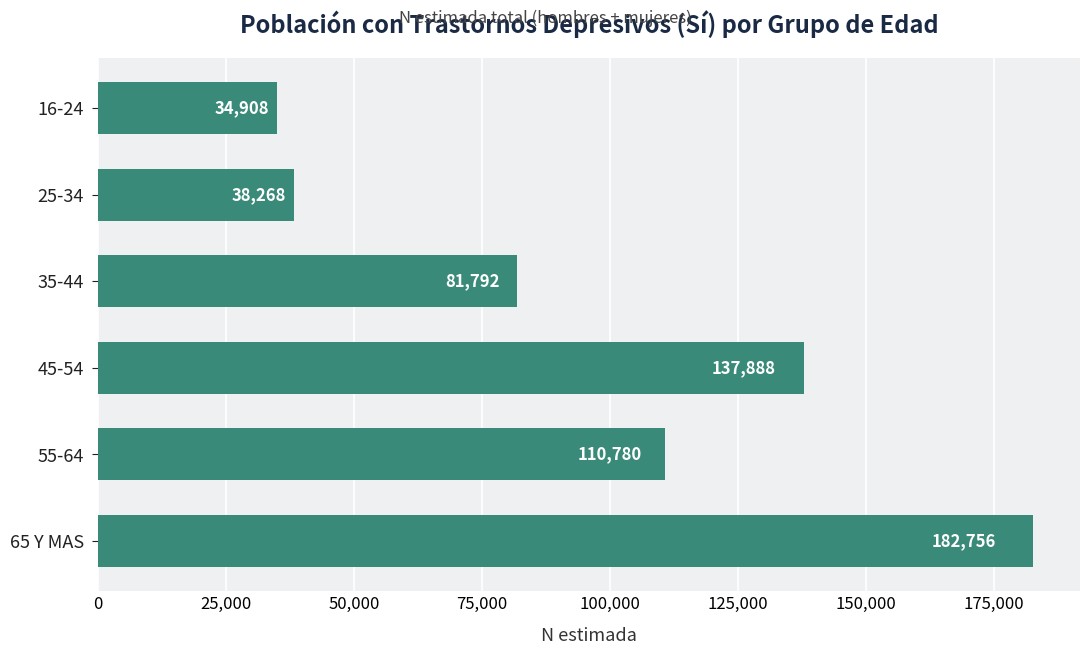

What is the difference between the maximum and minimum values?

147848